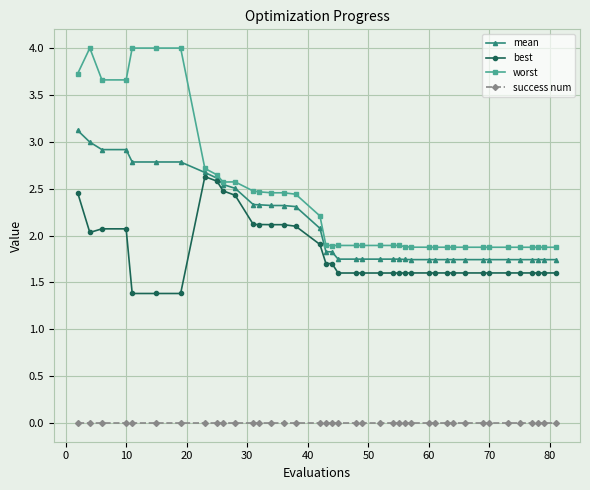

List the series in order of their peak value, highest first.

worst, mean, best, success num